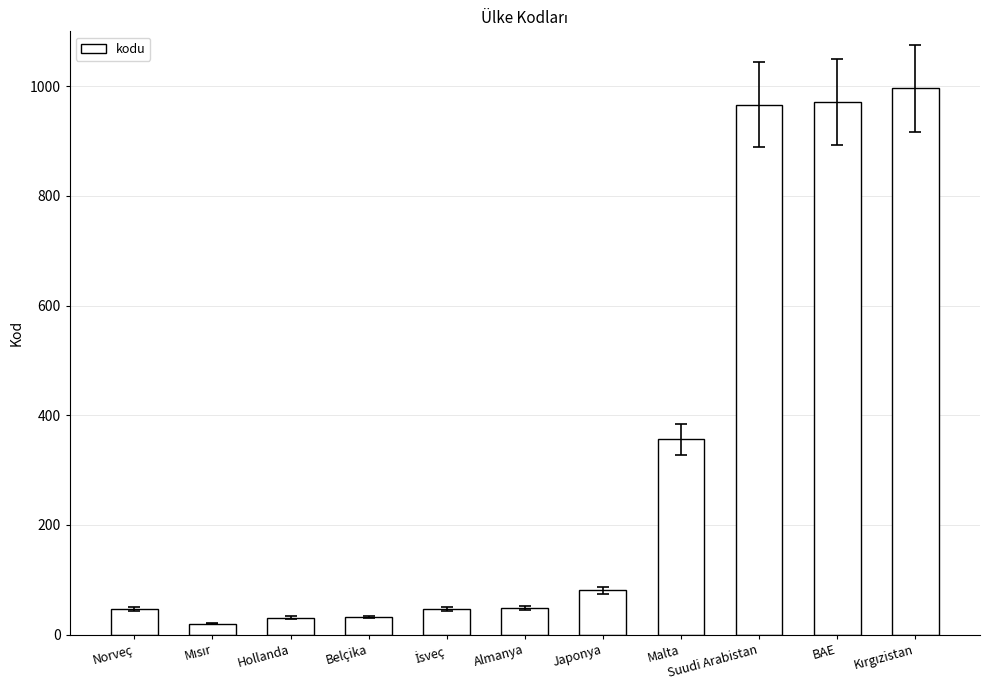

What is the label of the 9th bar from the left?

Suudi Arabistan